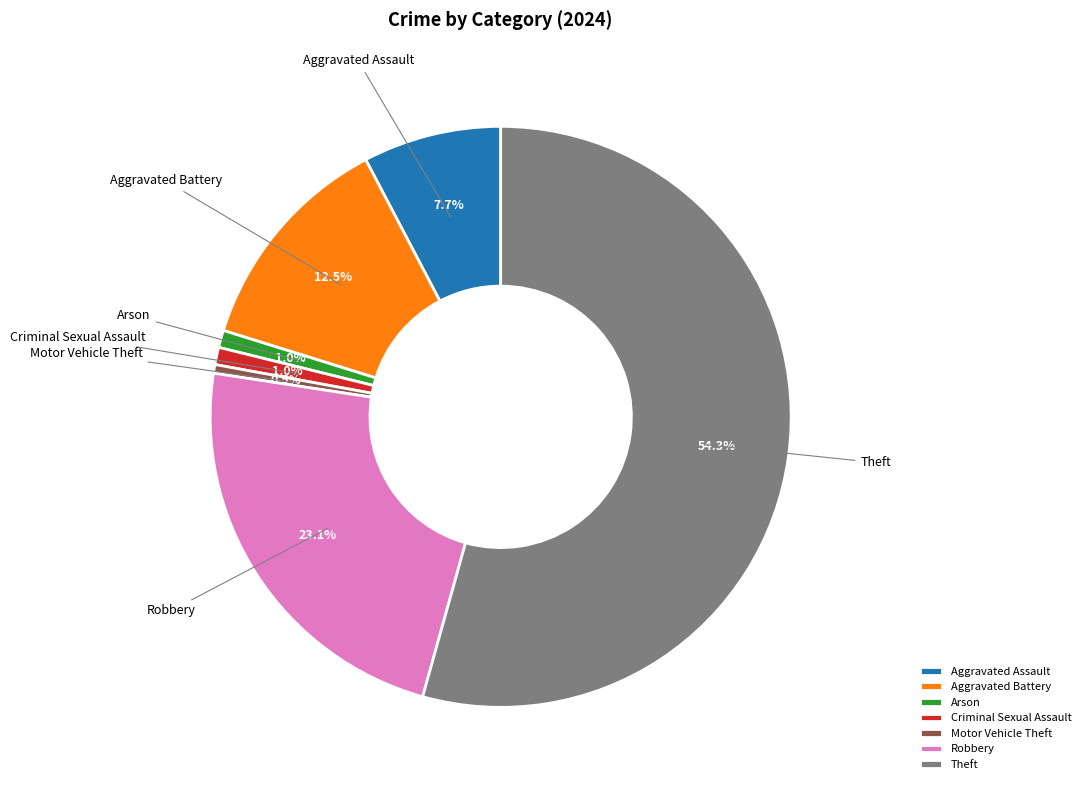

Which slice represents more than half of the pie?

Theft